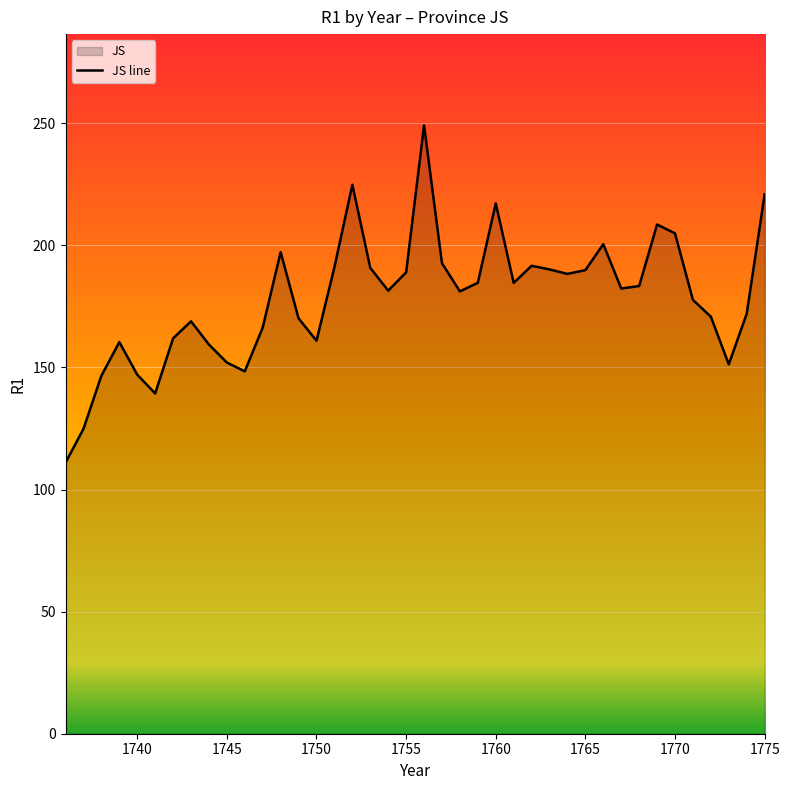

What is the greatest value displayed?

249.1